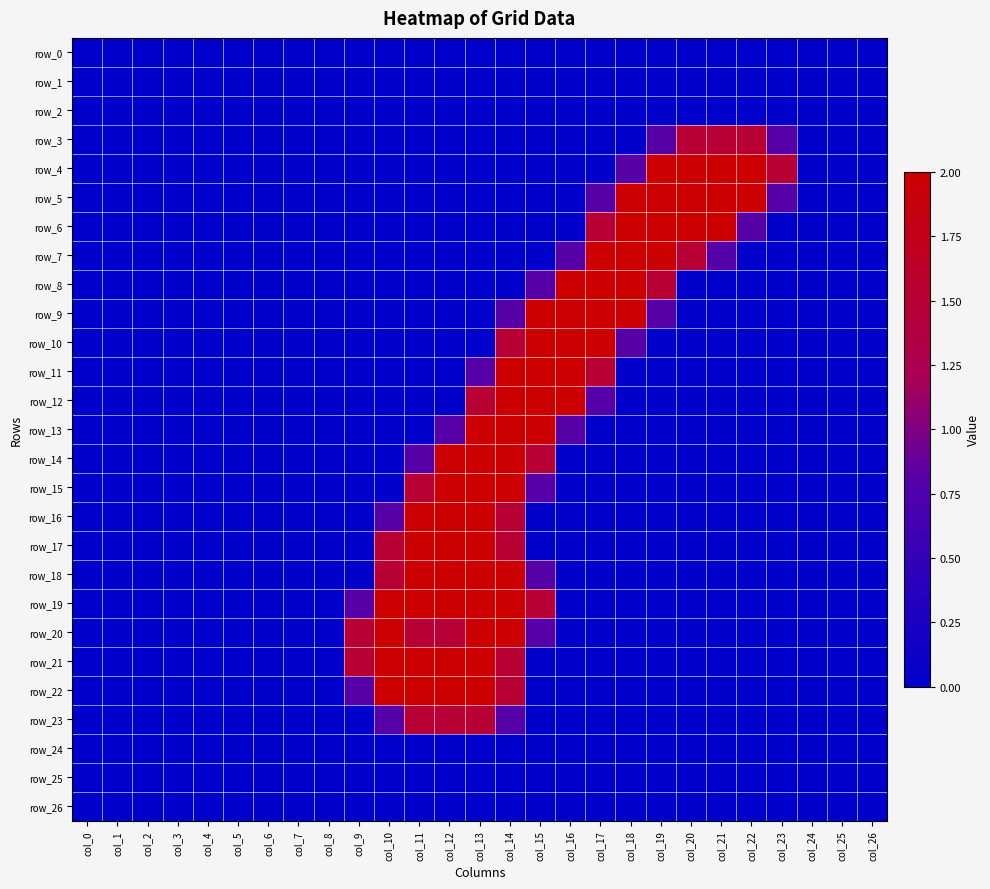

At which category is the sum across all series the highest?

col_14